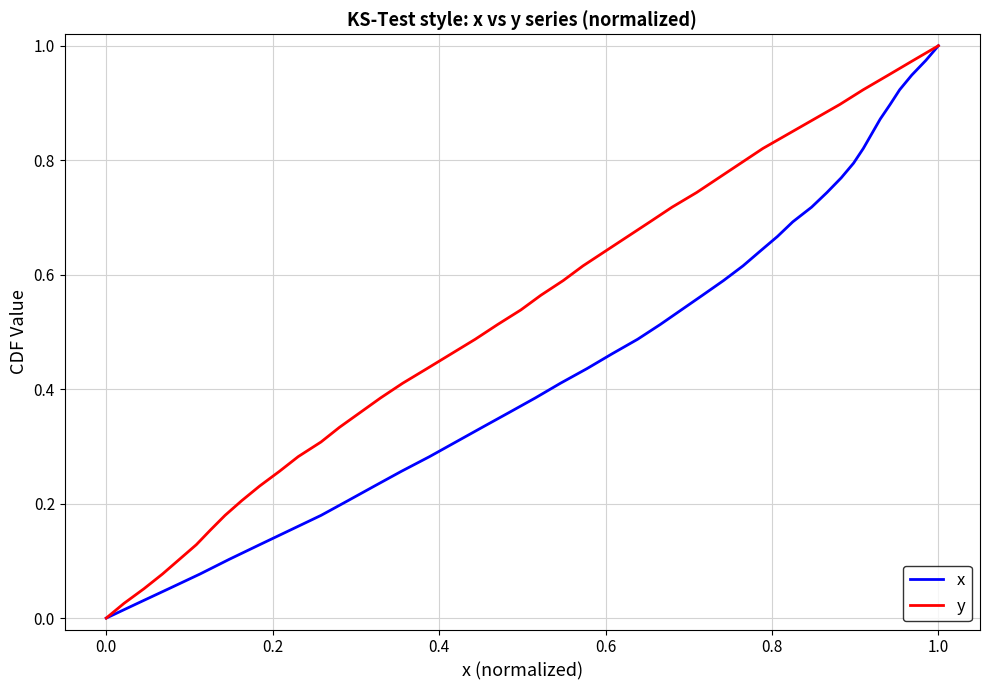

What is the sum of all x values?

20.0